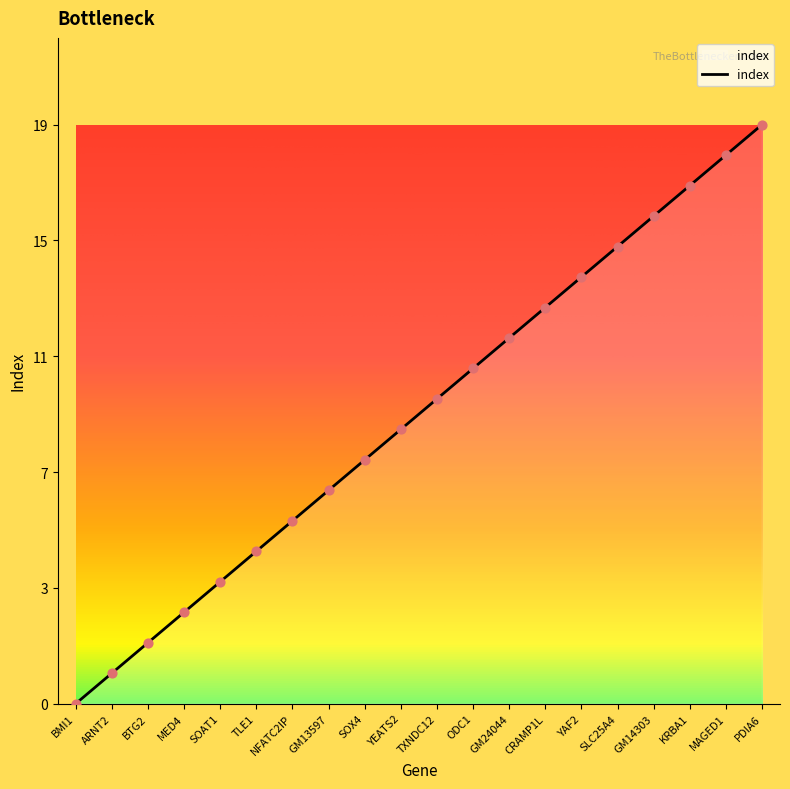

Does the chart have visible grid lines?

No